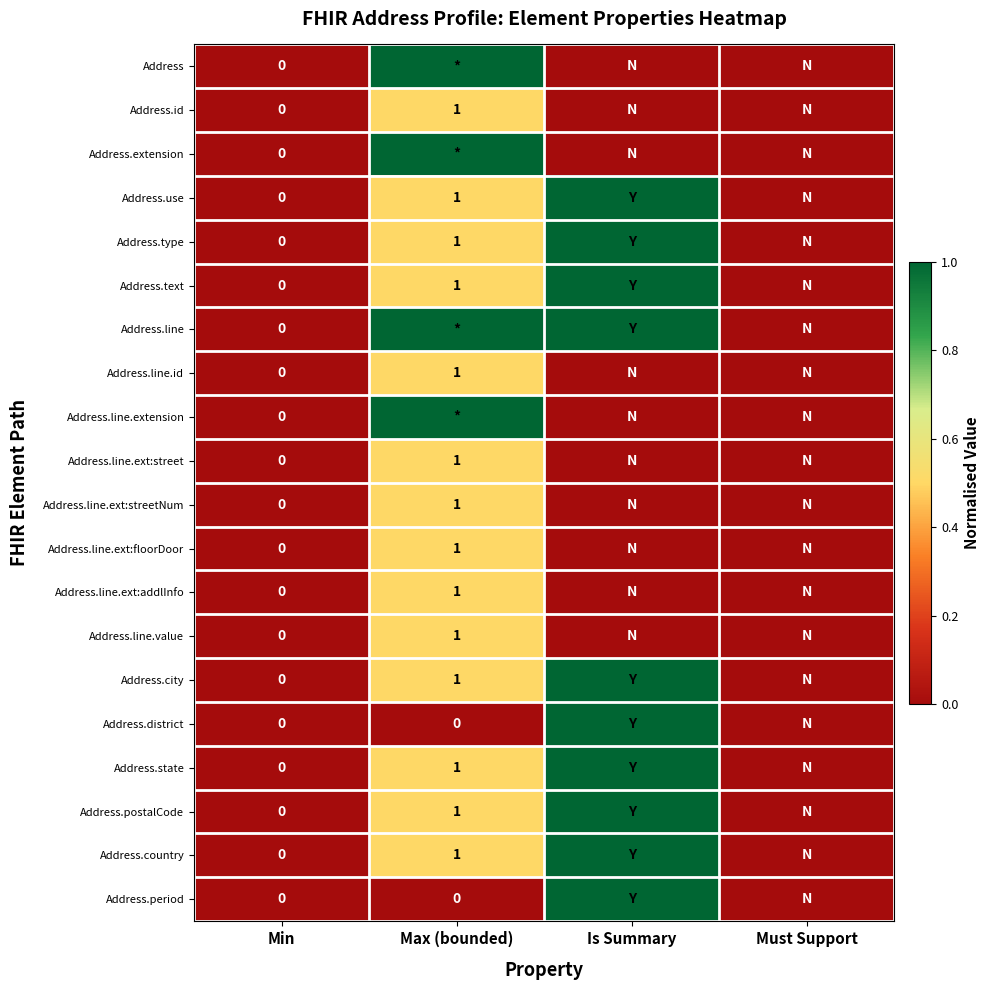

Which category has the highest value across all series?

Max (bounded)